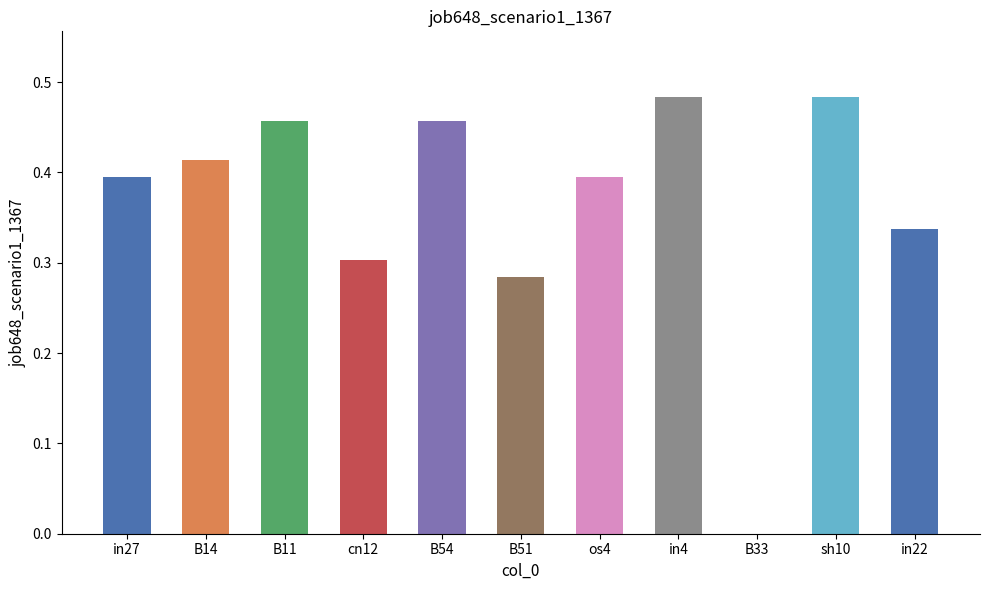

The value at B51 is 0.2. True or false?

False